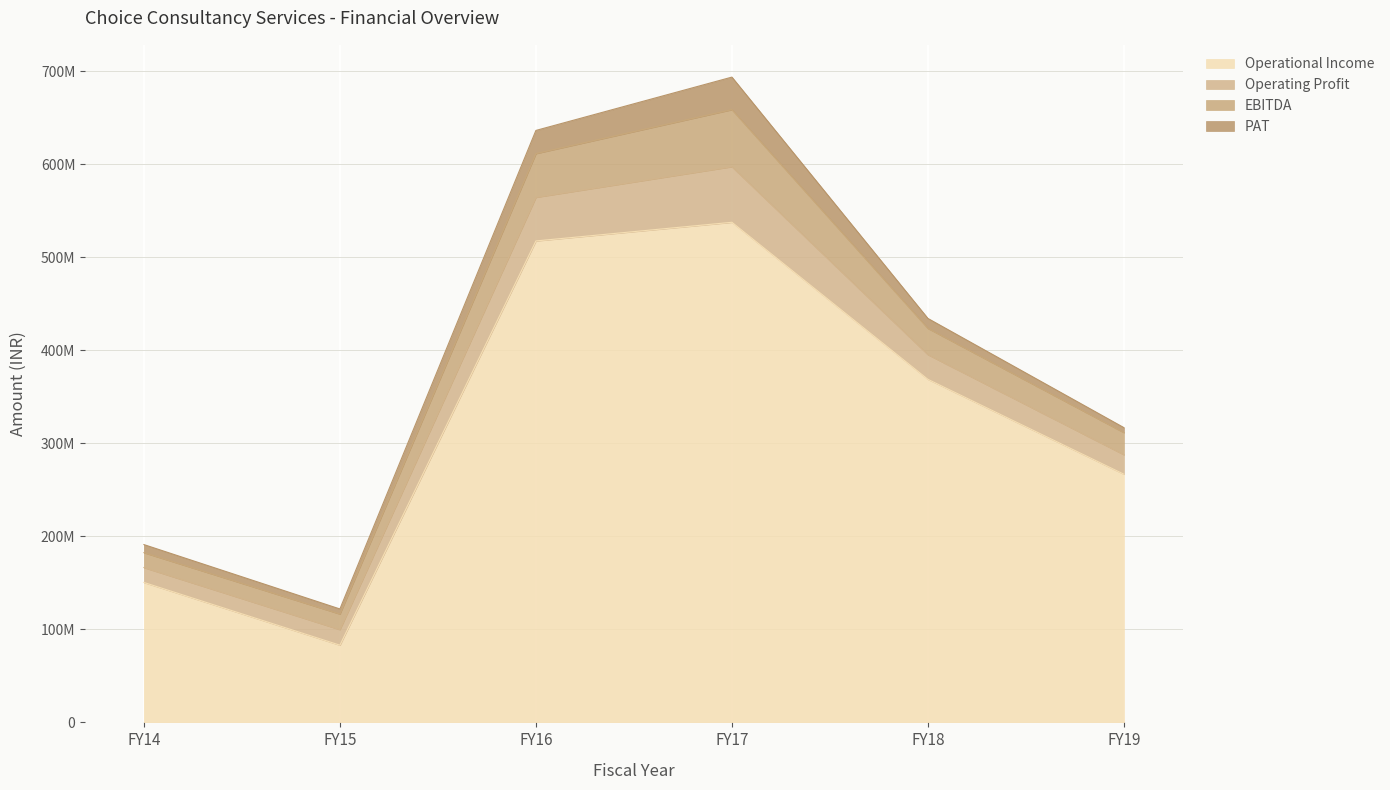

True or false: PAT has a value of 5331923 at FY19.

True